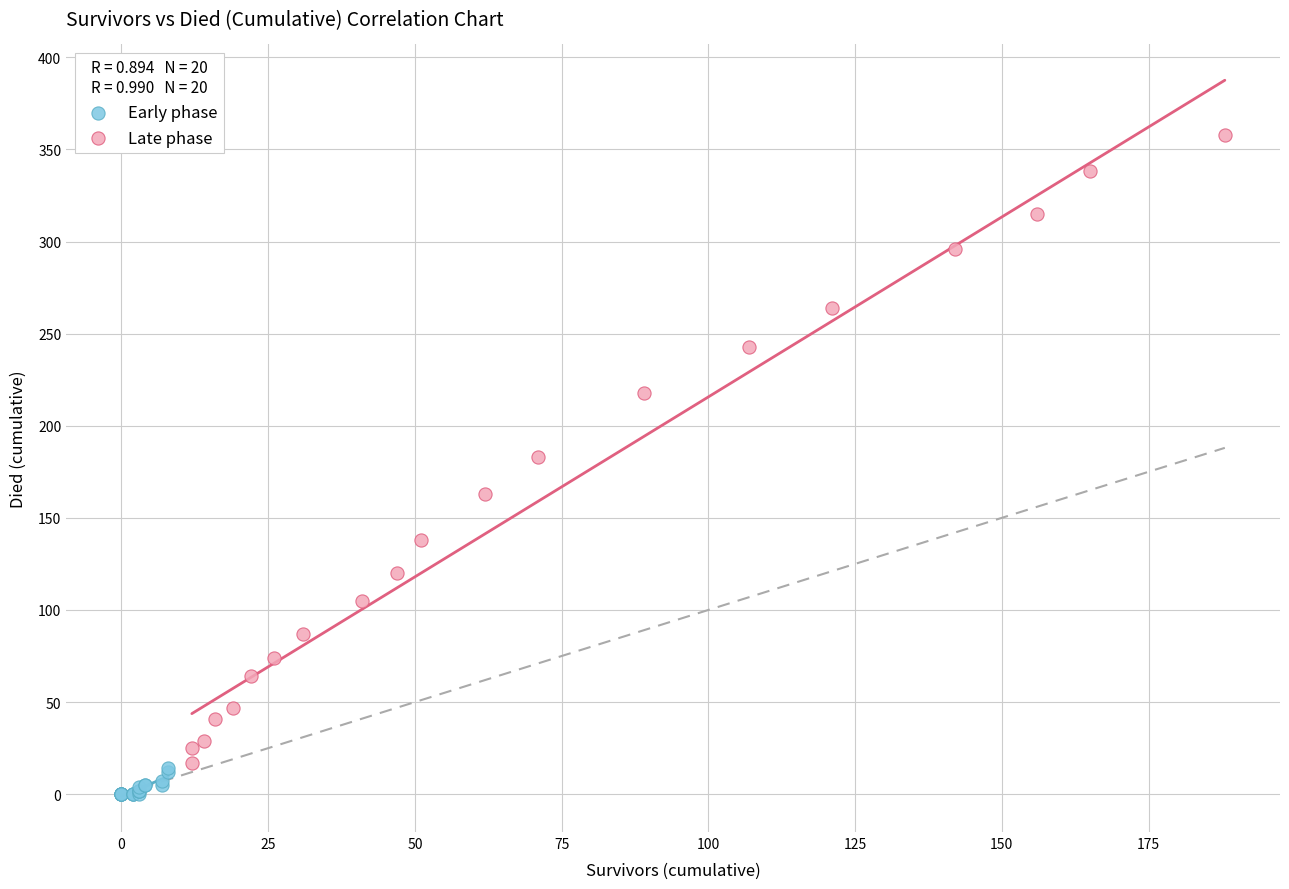

Which series reaches the maximum Y coordinate?

Late phase